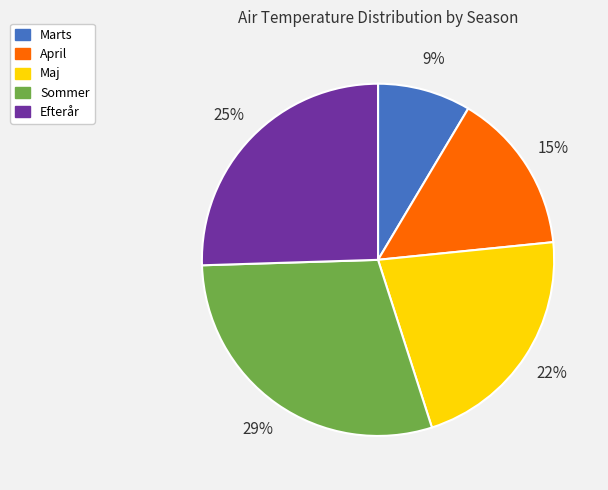

True or false: Marts accounts for 9% of the total.

True